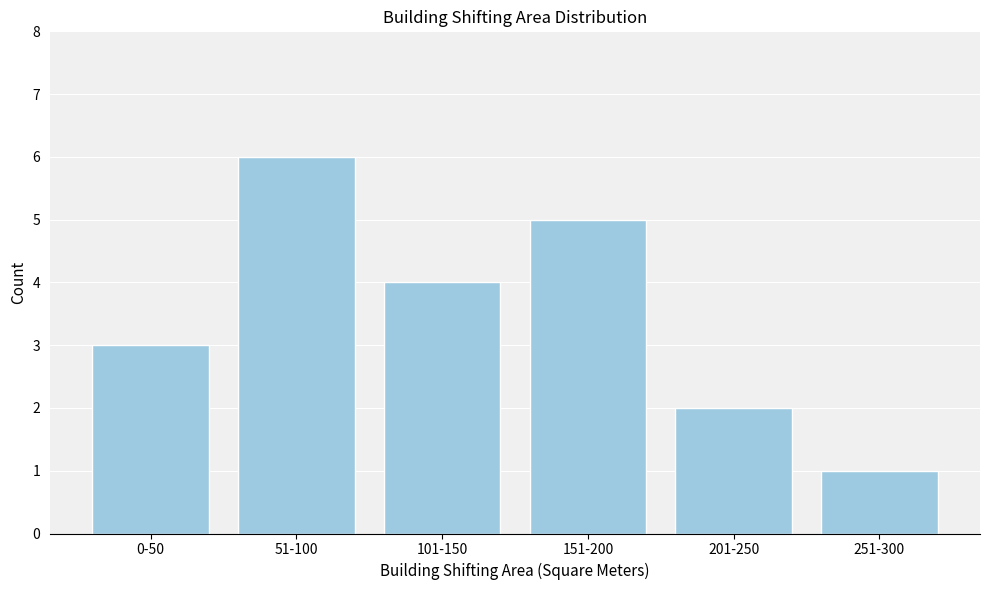

Reading right to left, list all the values displayed in this chart.

251-300=1	201-250=2	151-200=5	101-150=4	51-100=6	0-50=3